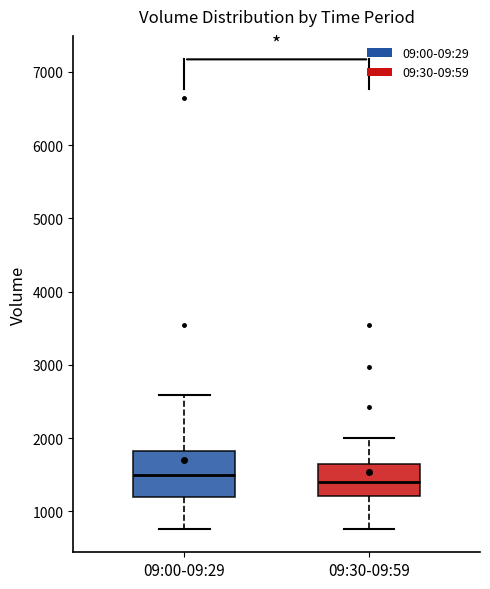

Where does the lower whisker of the box for 09:00-09:29 end on the y-axis? The values are not printed on the chart, so give them approximately, as read against the axis.

800